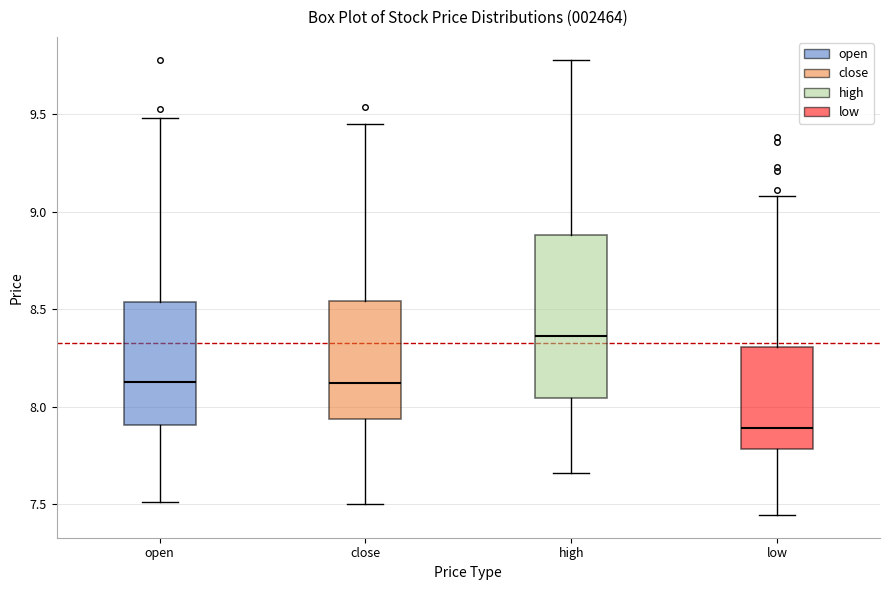

Which box has the lowest median line?

low